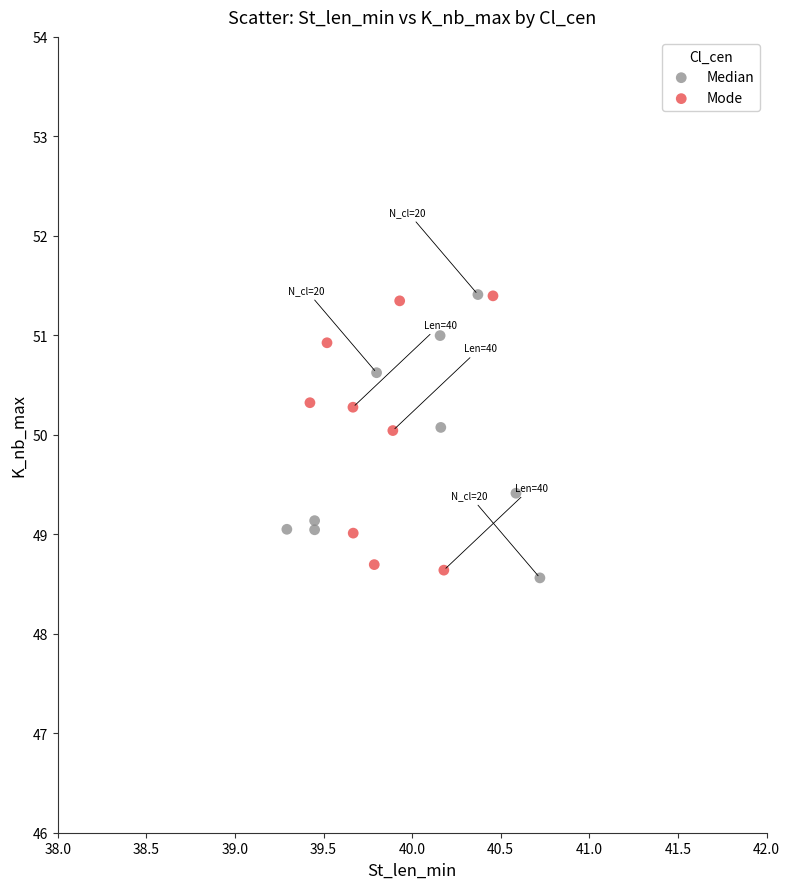

Which series reaches the minimum Y coordinate?

Median